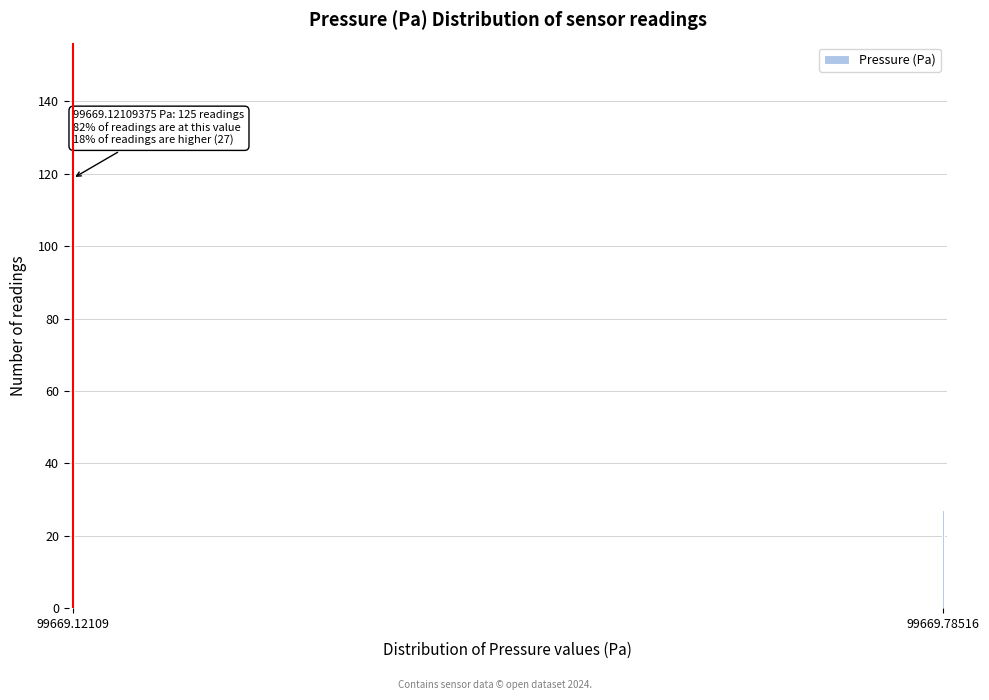

Reading left to right, transcribe all the data shown in this chart.

99669.12109=125	99669.78516=27